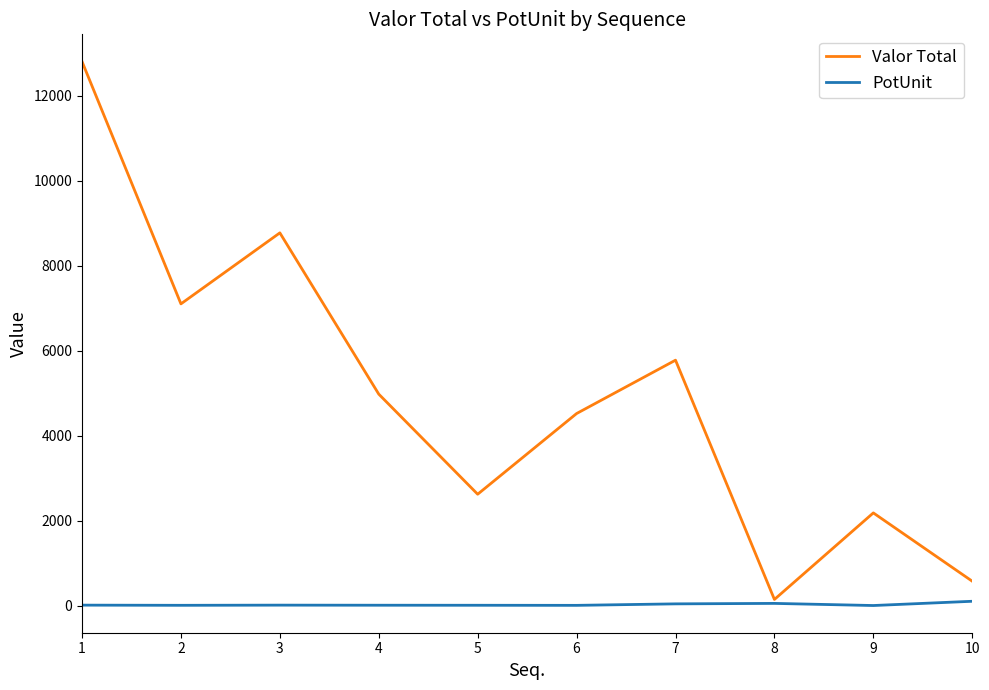

Which series has the largest total across all categories?

Valor Total